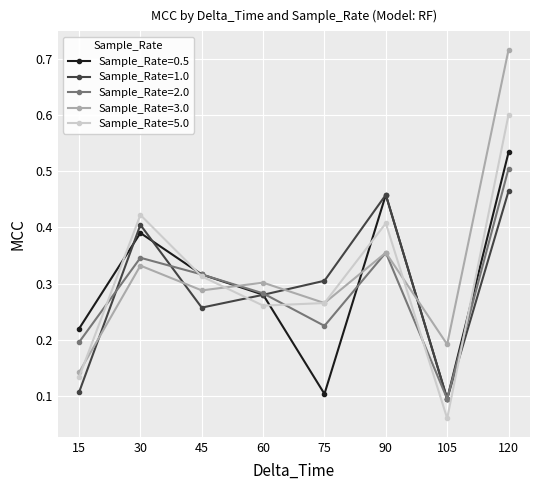

Which category has the lowest value across all series?

105